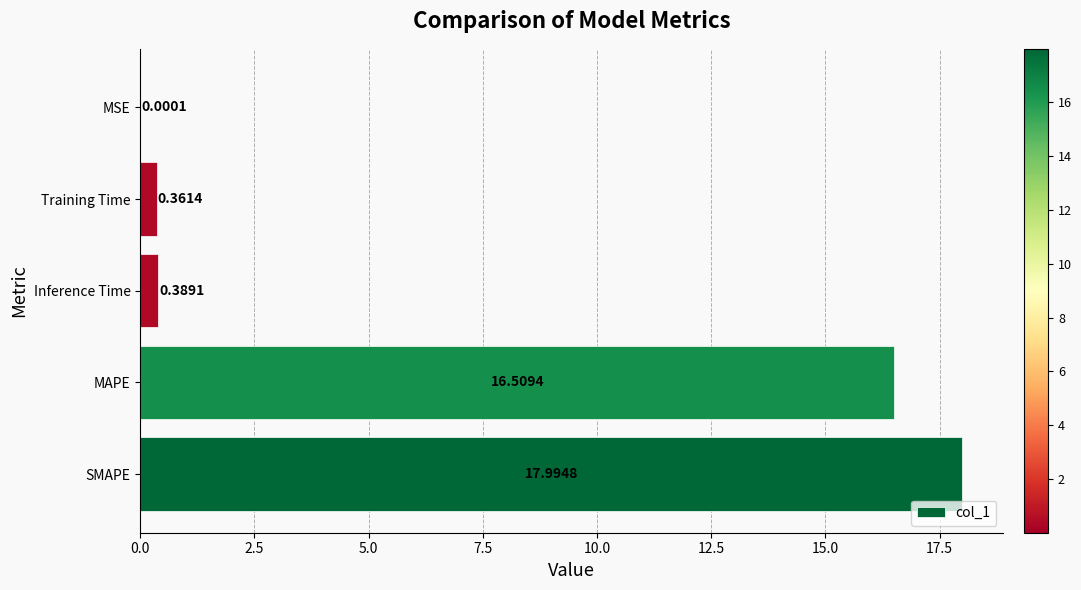

Are the bars grouped side by side (vs. stacked)?

No